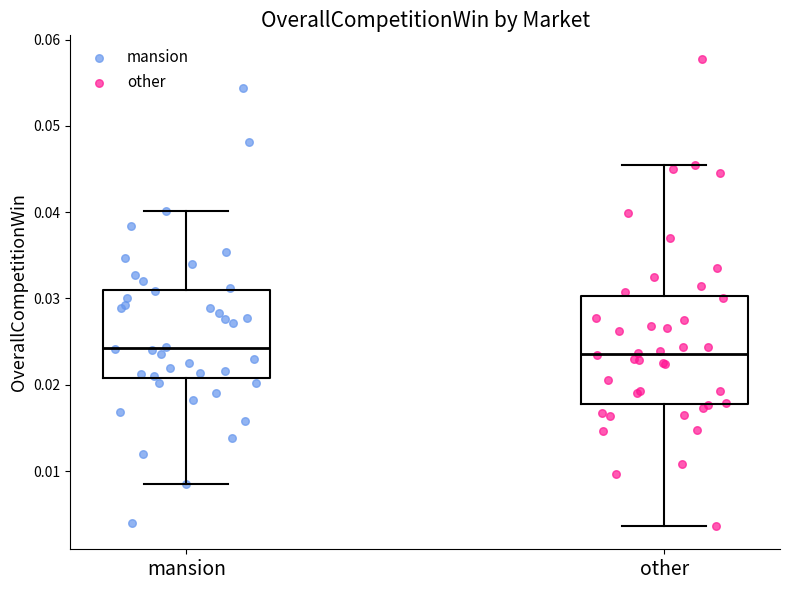

Reading left to right, transcribe this box plot: for each box, give where its median line is, the range the box spans, and where its two whiskers end, as read against the y-axis. The values are not printed on the chart, so give them approximately, as read against the axis.

mansion: median 0.024, box 0.021 to 0.031, whiskers 0.008 to 0.040
other: median 0.024, box 0.018 to 0.030, whiskers 0.004 to 0.045